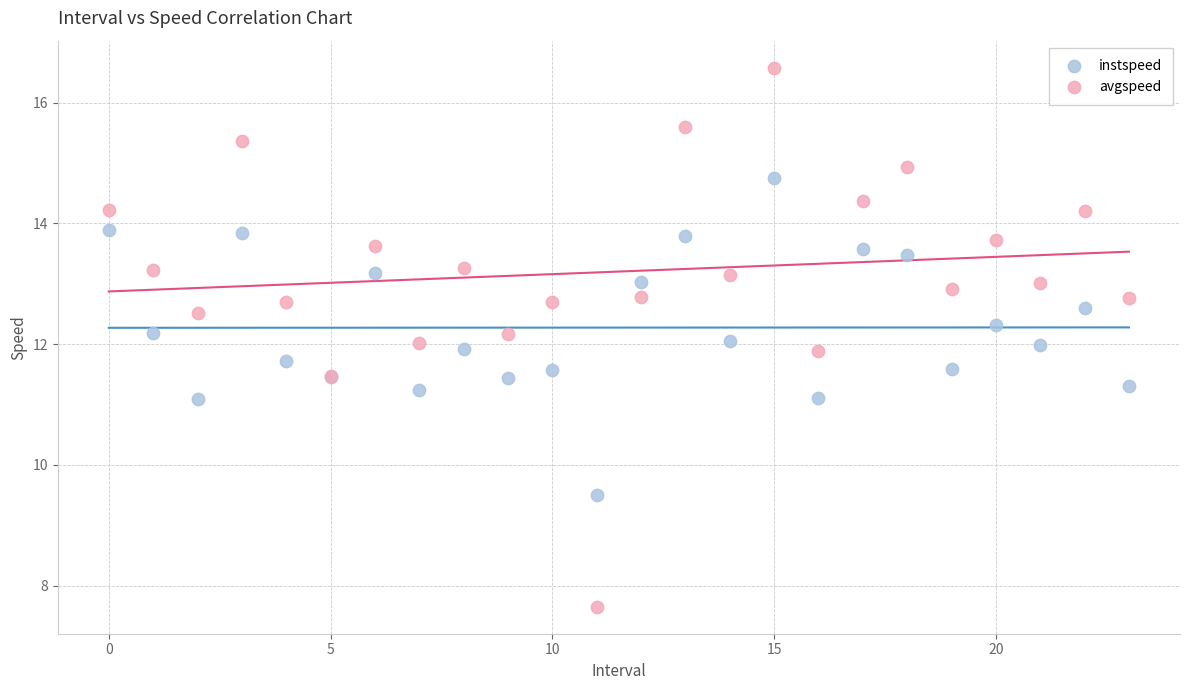

What are all the series names shown in the legend?

instspeed, avgspeed